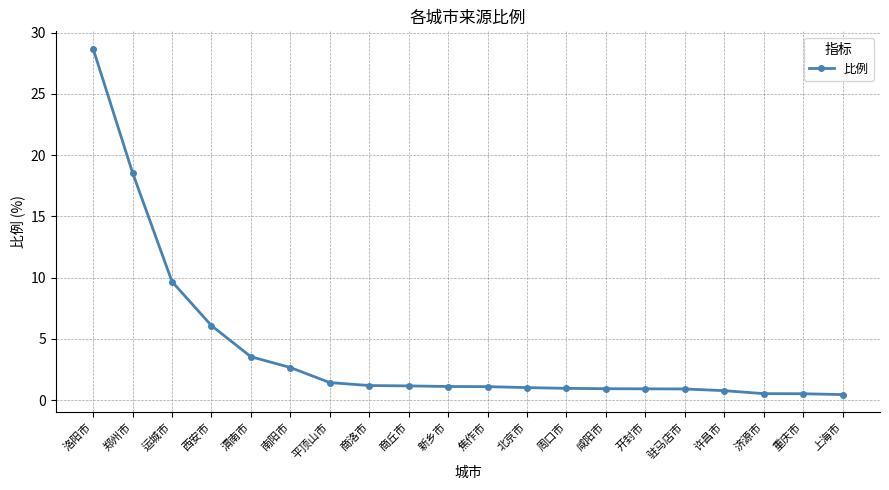

What is the difference between the values at 运城市 and 上海市?

9.2